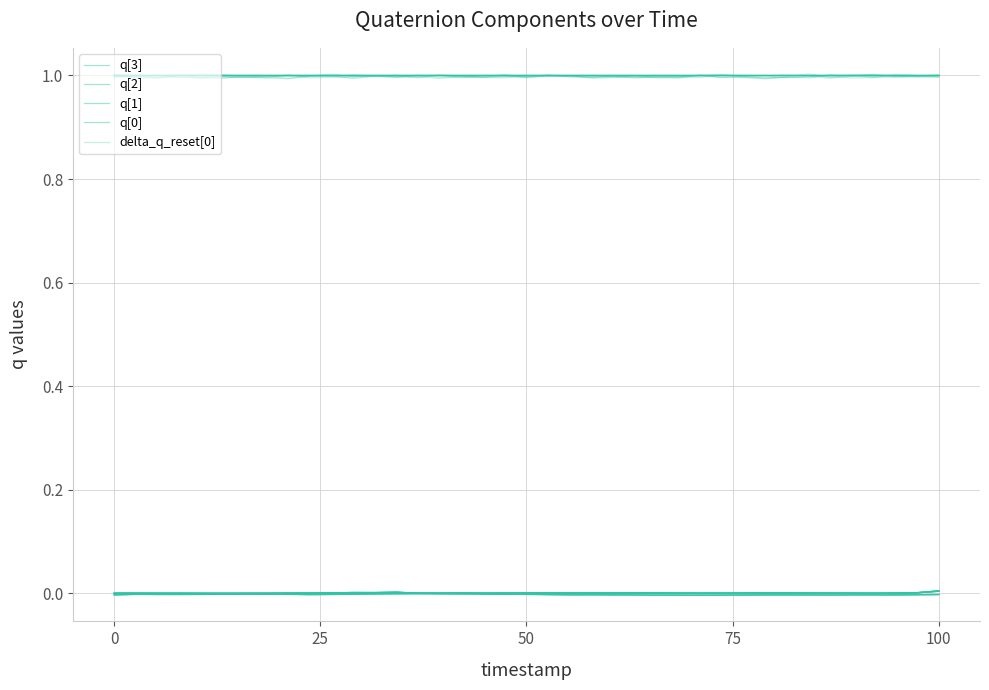

What is the value of the delta_q_reset[0] point at the 20th from the left?

1.0